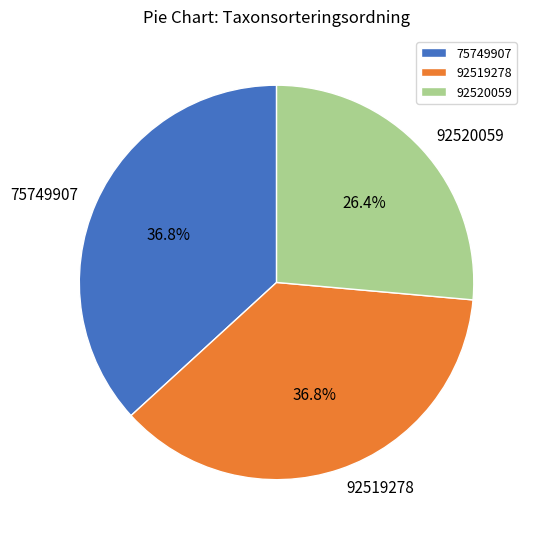

Does 92520059 represent more than half of the total?

No